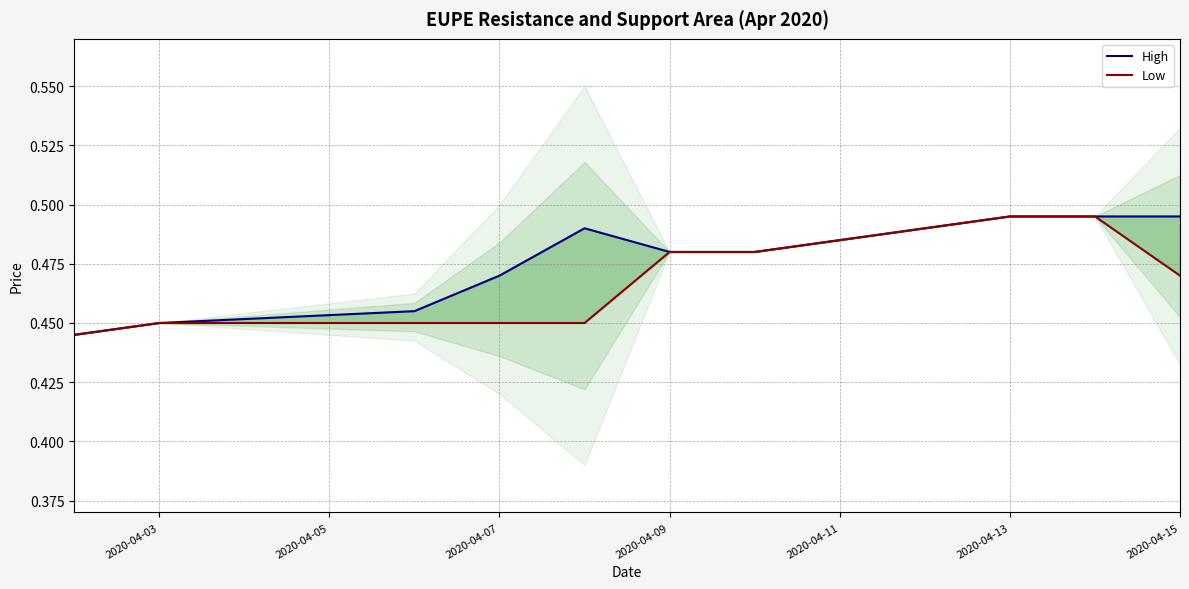

List the series in order of their overall mean, lowest first.

Low, High